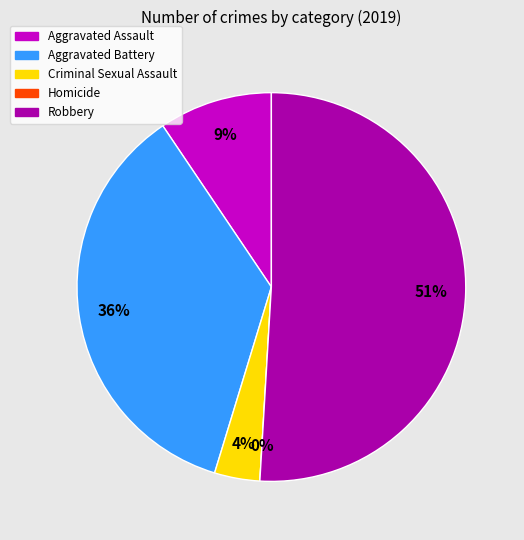

The Aggravated Assault slice represents 9% of the pie. True or false?

True